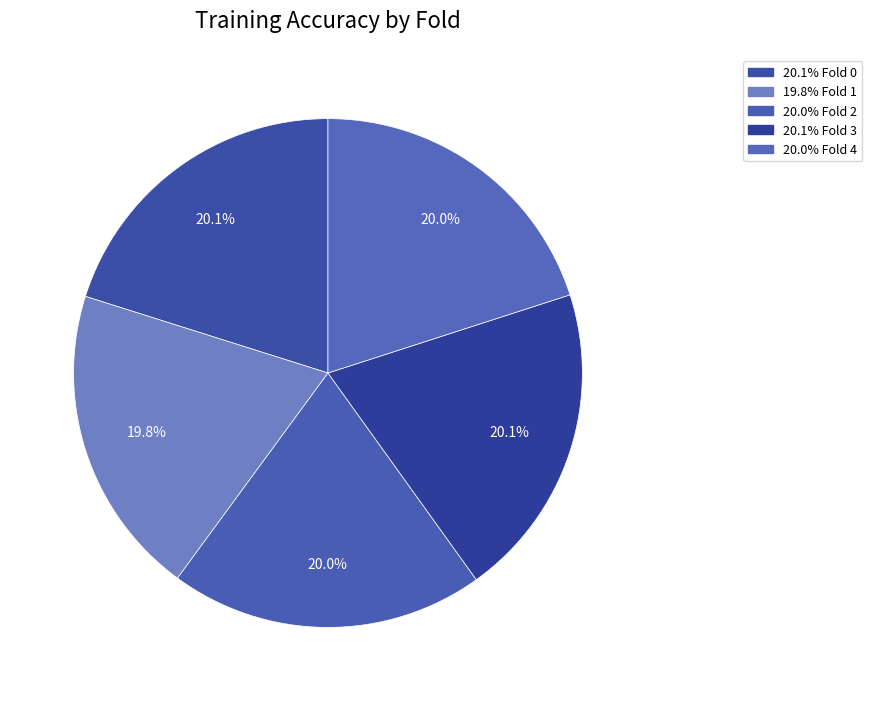

Count the number of slices in the pie.

5